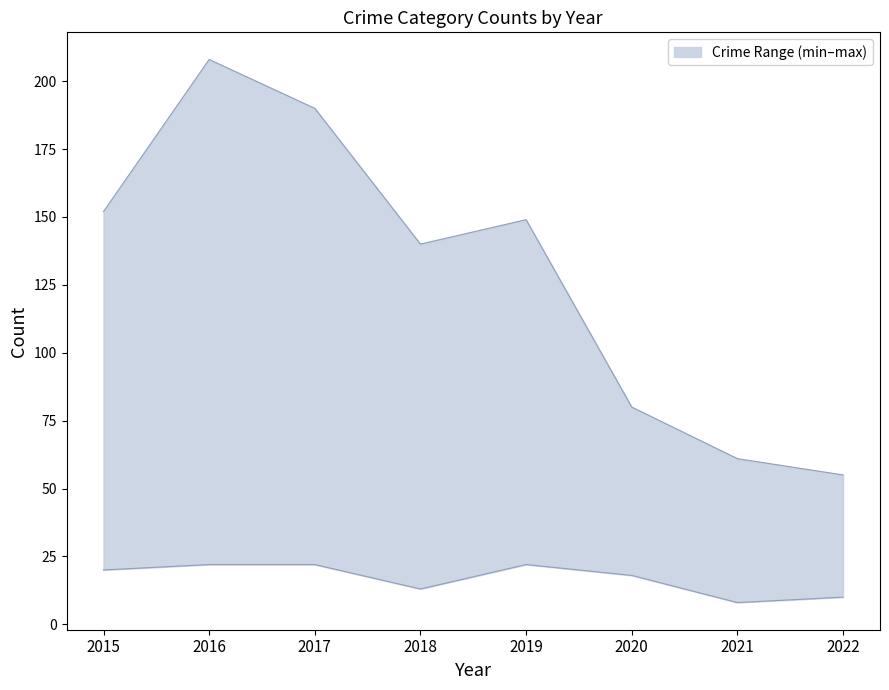

What is the difference between the Theft values at 2022 and 2018?

85